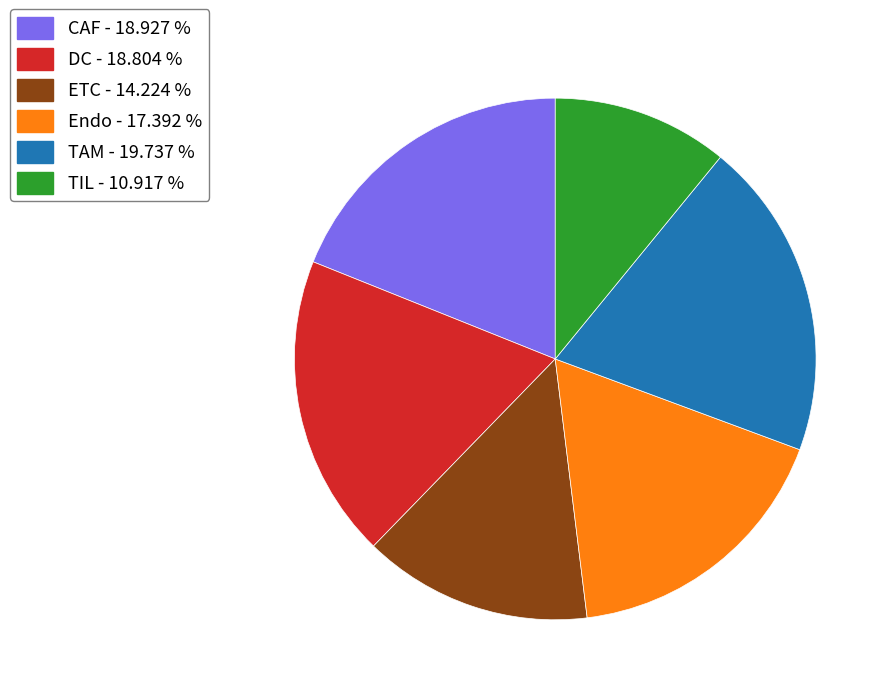

Between TAM and DC, which is larger?

TAM